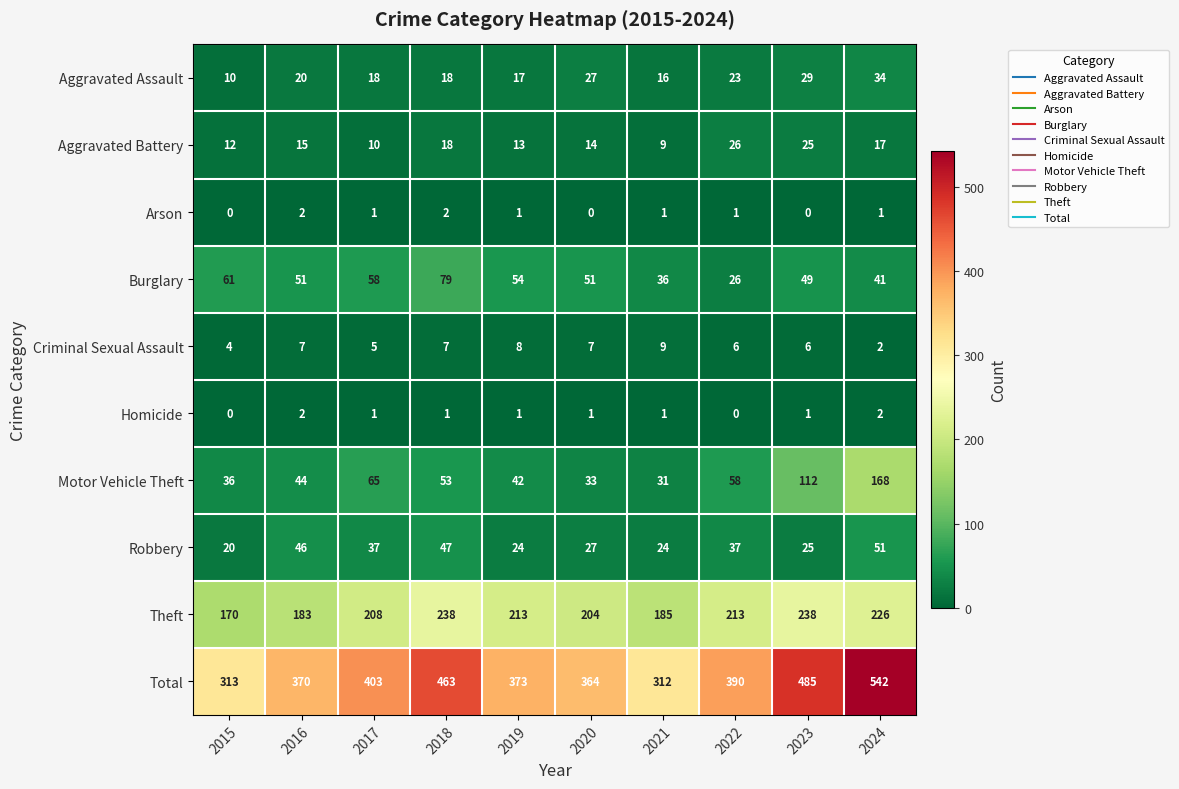

At which label does Arson first exceed 1?

2016